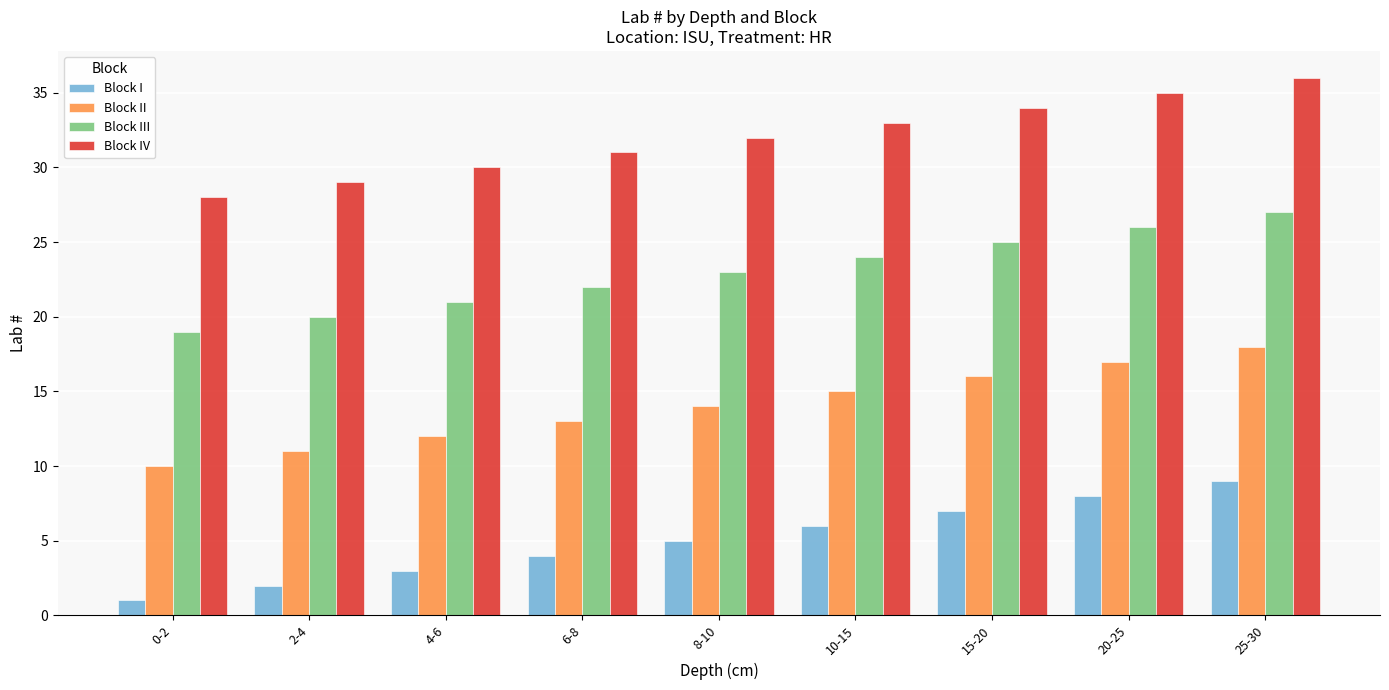

What is the label of the 6th bar from the left?

10-15